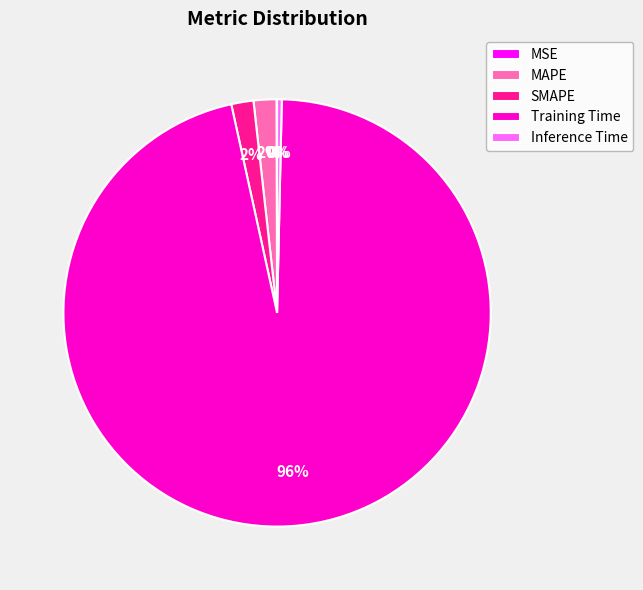

Combined, do MAPE and SMAPE account for over 50%?

No